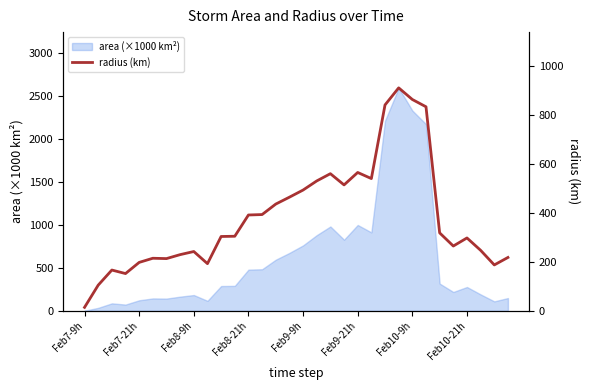

The value at Feb8-9h is 57.4. True or false?

False